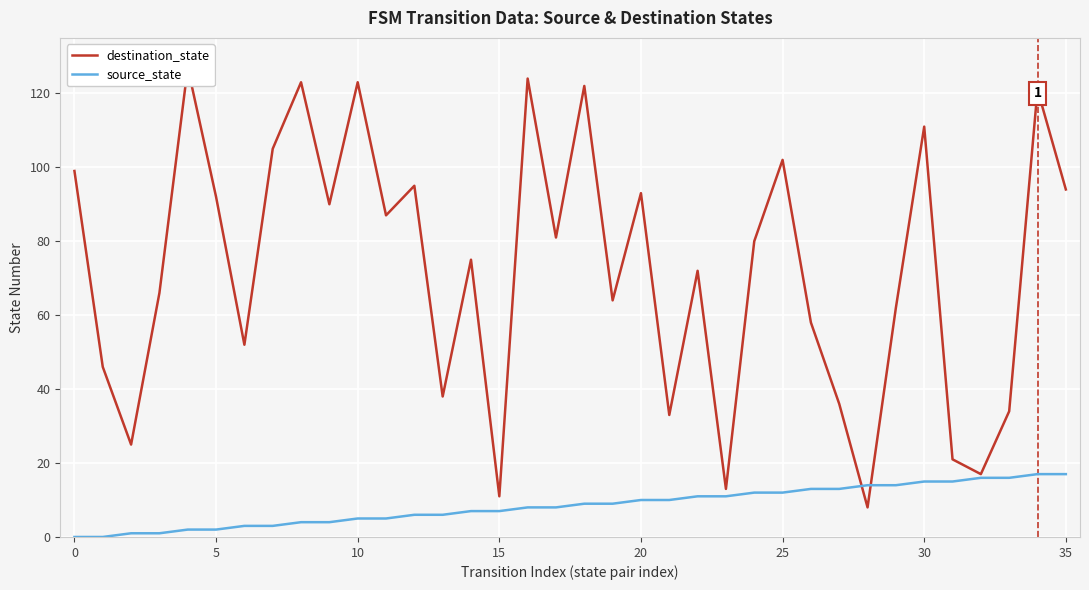

How many lines are shown in the chart?

2